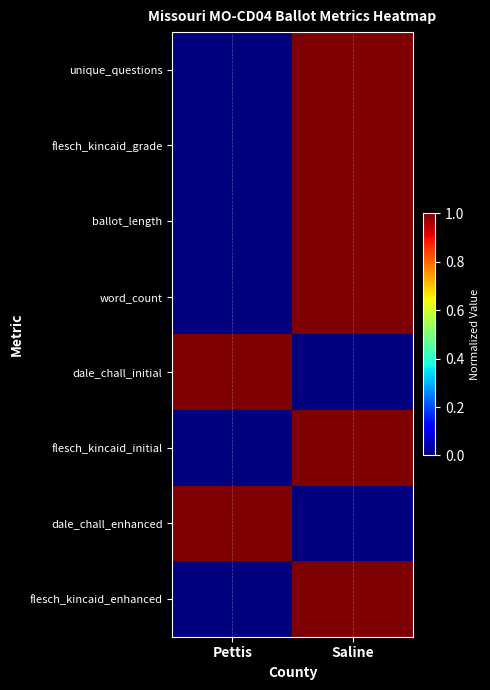

Which series changed the most between Pettis and Saline?

unique_questions